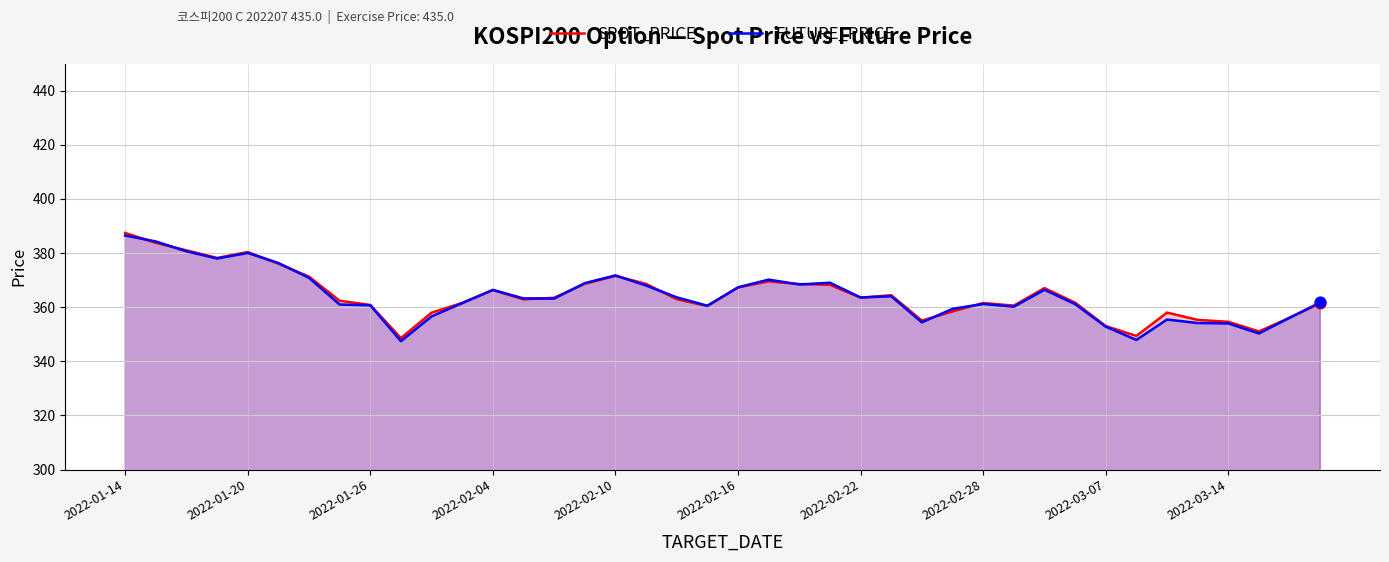

Which series contains the highest Y value?

SPOT_PRICE